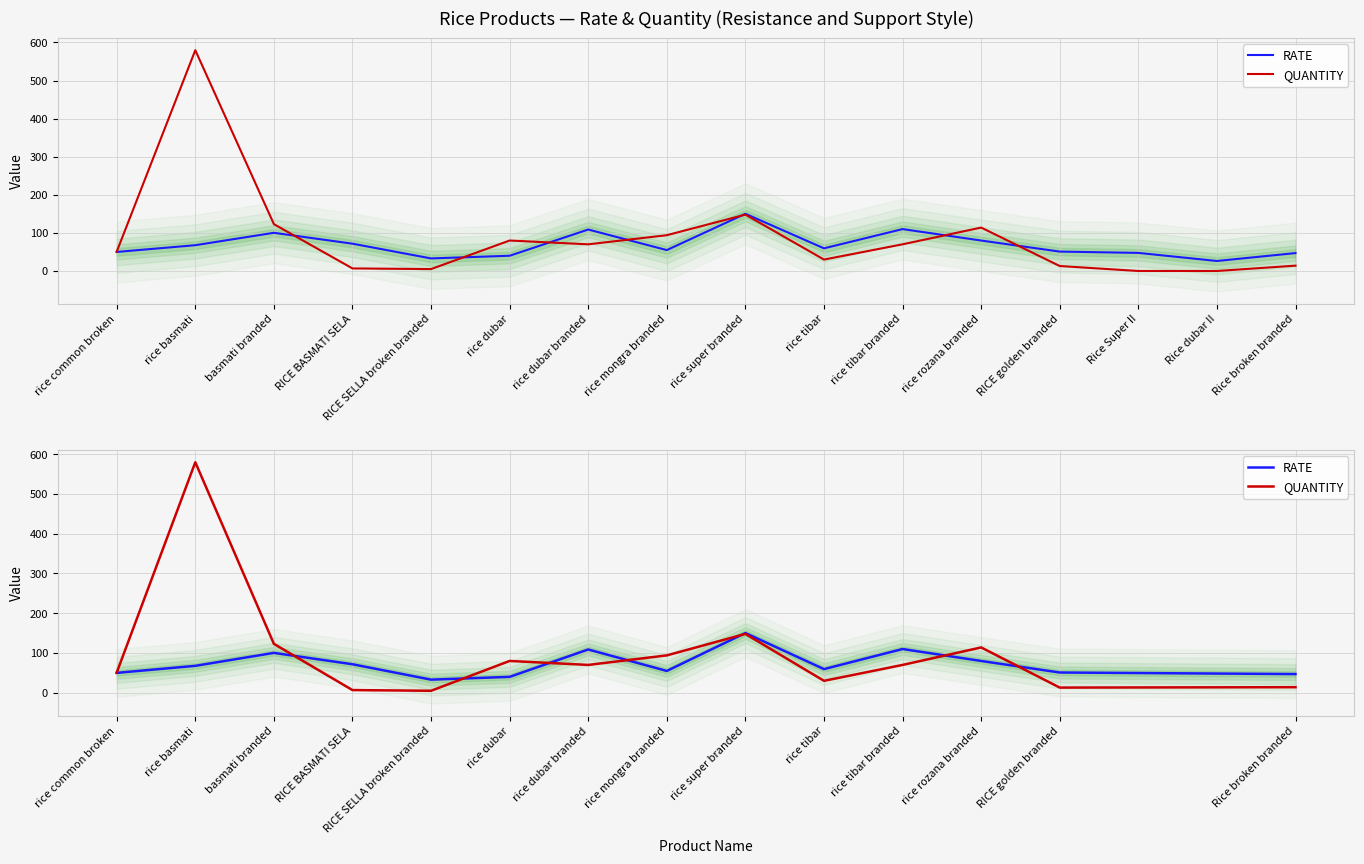

What is the label of the 3rd point from the left?

basmati branded